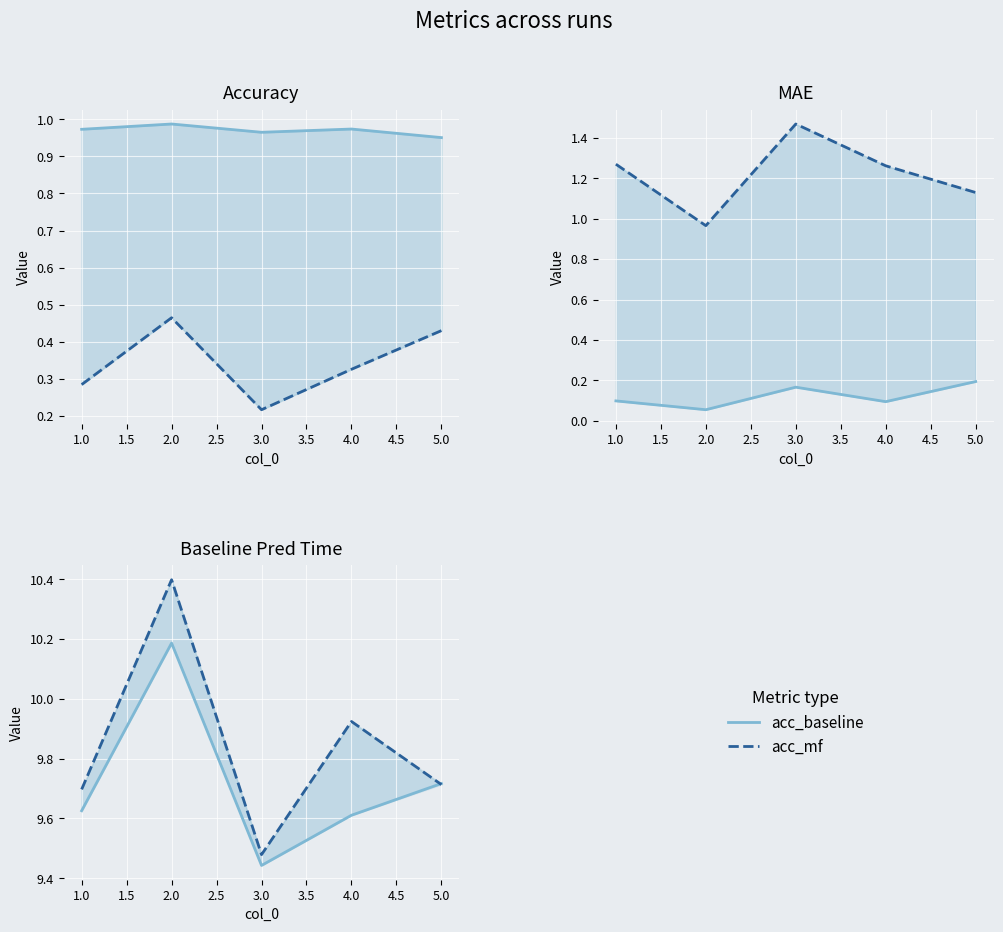

What is the total value across all series at 1.0?

21.9